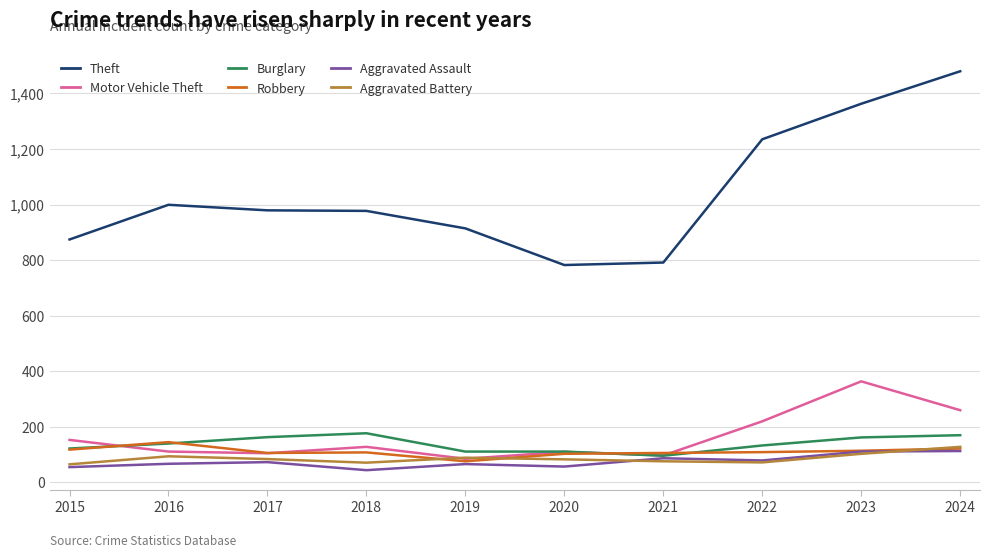

What is the spread (max minus min) of values at 2019?

849